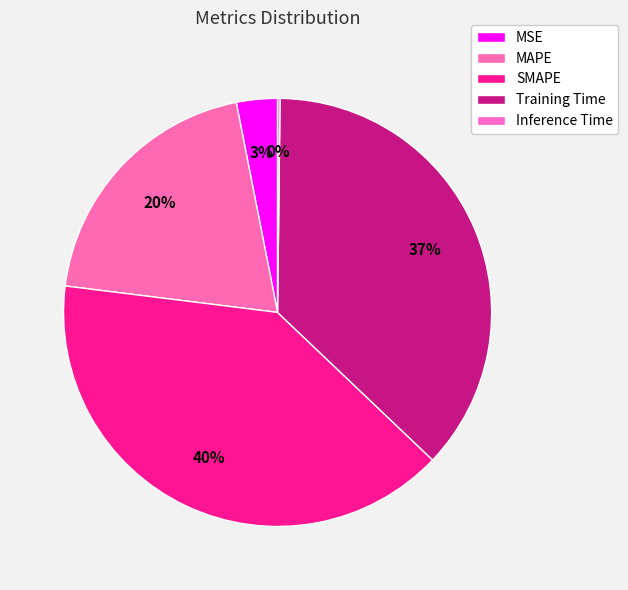

Does any single category account for the majority?

No